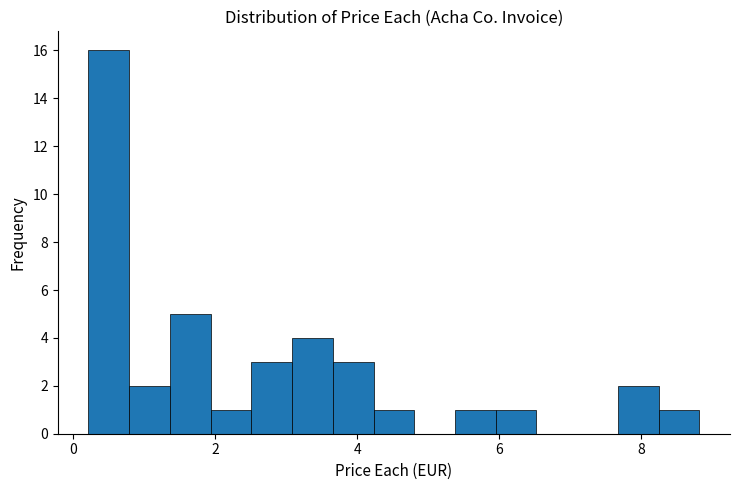

Read against the x-axis, roughly where is the centre of the tallest bar?

0.4